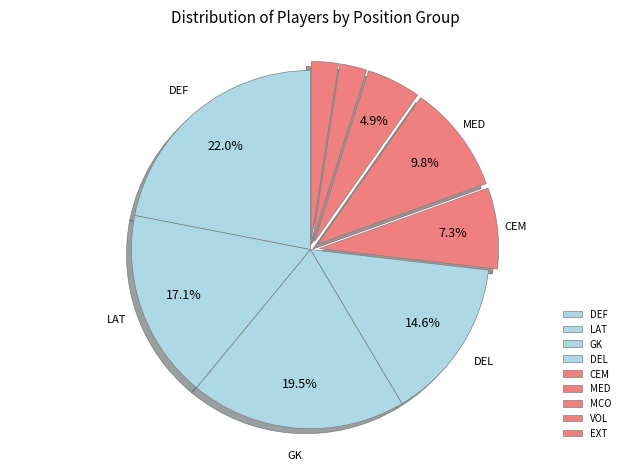

Rank the categories by value from lowest to highest.

VOL, EXT, MCO, CEM, MED, DEL, LAT, GK, DEF